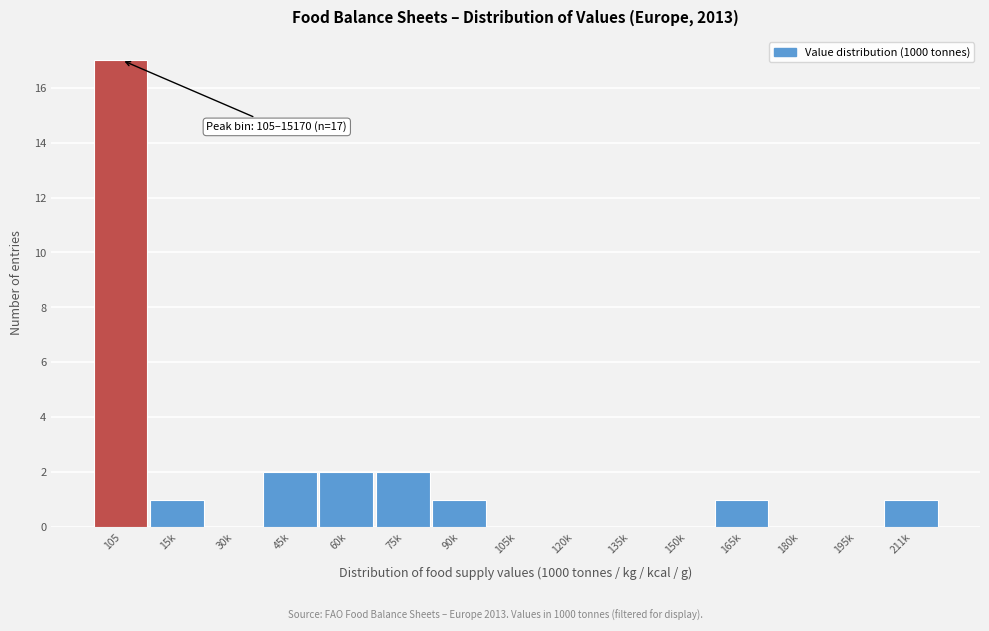

Reading right to left, what are all the values shown in this chart?

211k=1	195k=0	180k=0	165k=1	150k=0	135k=0	120k=0	105k=0	90k=1	75k=2	60k=2	45k=2	30k=0	15k=1	105=17